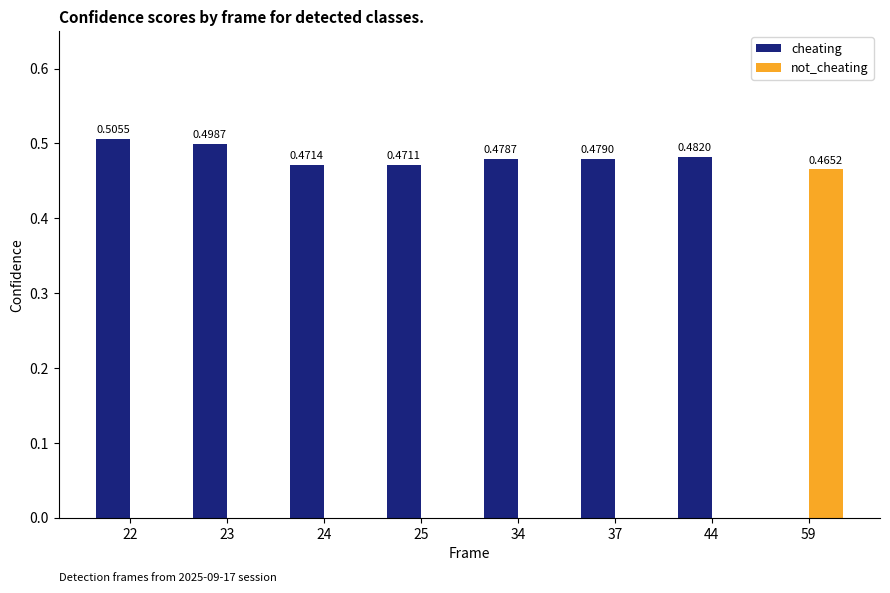

Between 37 and 59, which series saw the biggest shift?

cheating